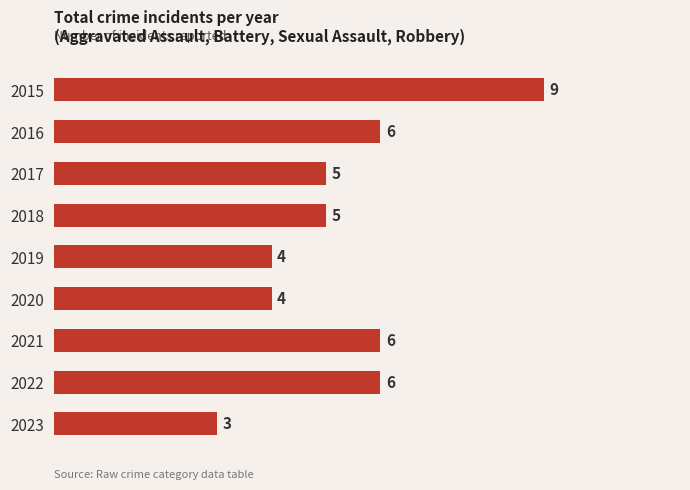

True or false: the data shows 2 at 2017.

False